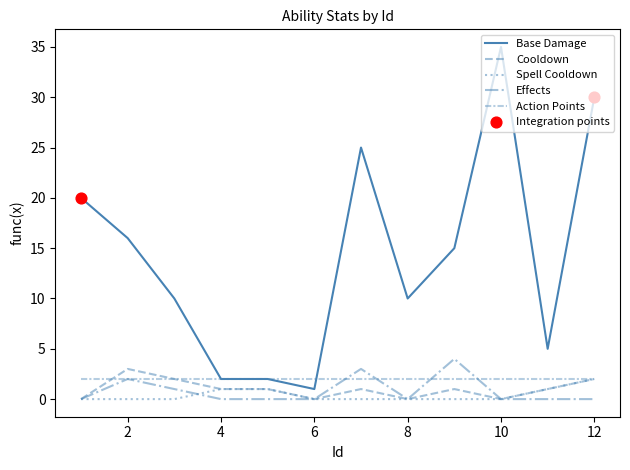

Is this an area chart (filled region under the line)?

No